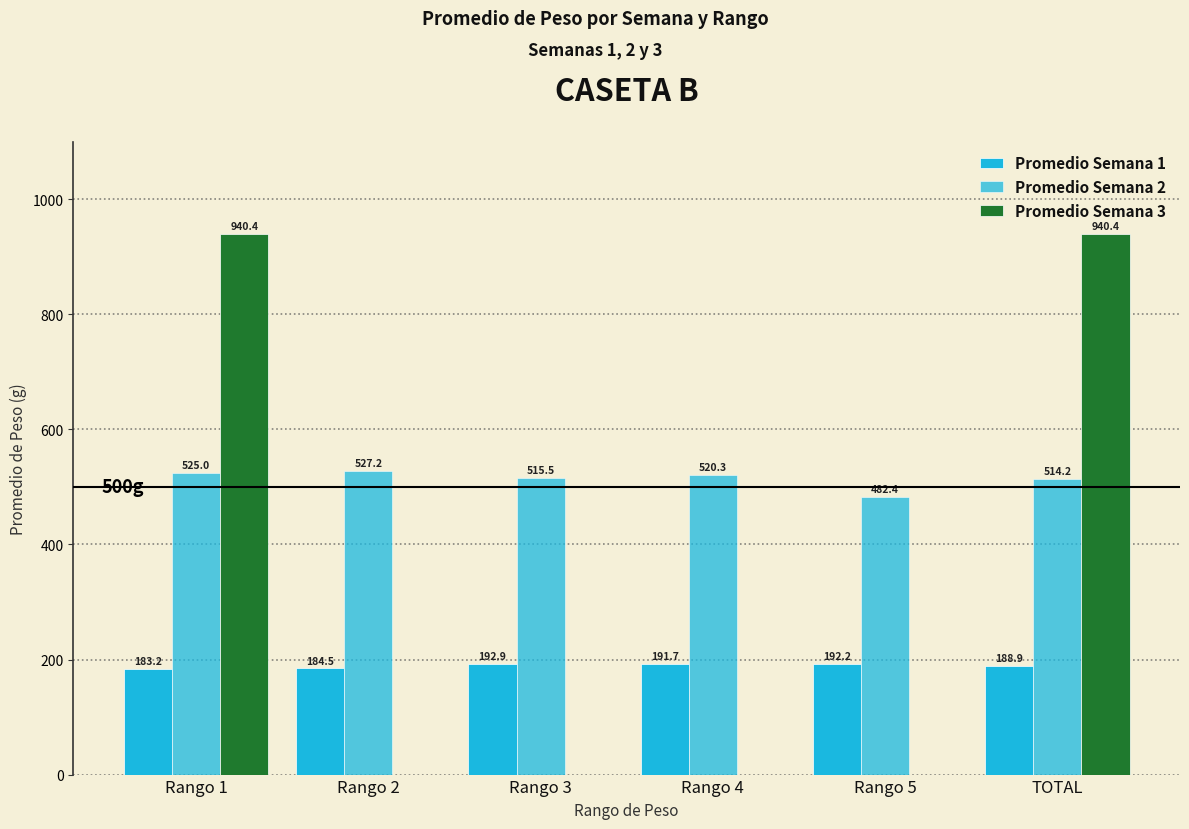

List the labels in order of Promedio Semana 2 value, smallest first.

Rango 5, TOTAL, Rango 3, Rango 4, Rango 1, Rango 2